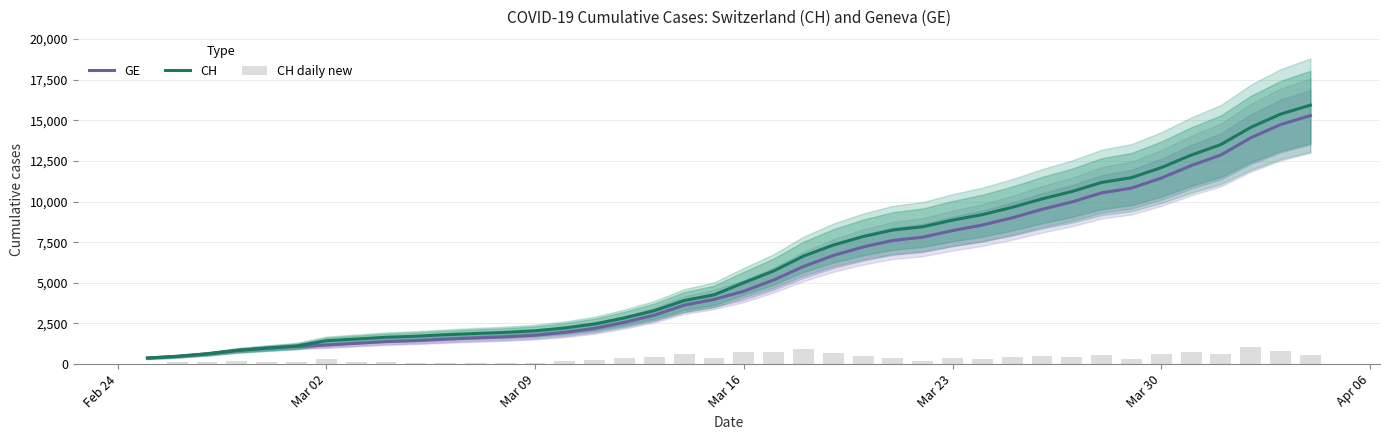

Count the number of categories in the chart.

40